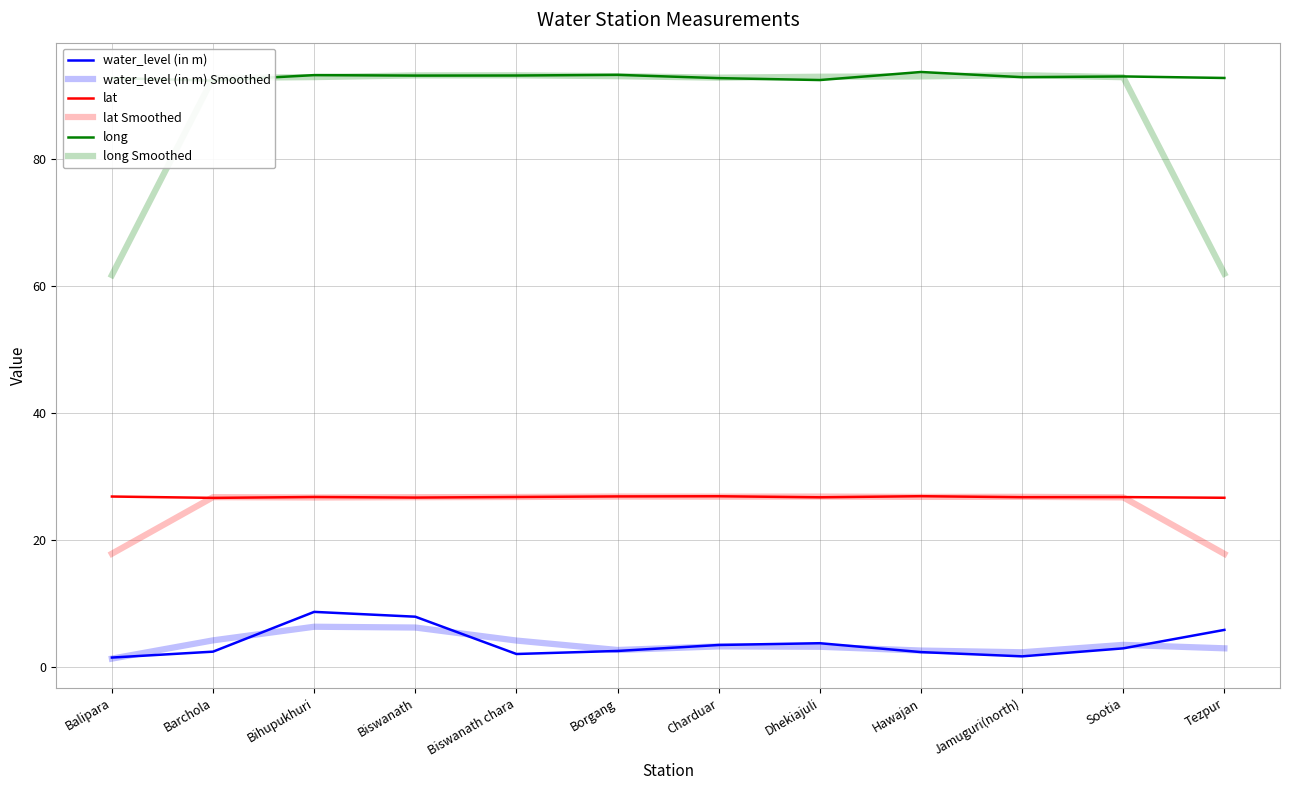

The water_level (in m) Smoothed series shows 1.7 at Hawajan. True or false?

False